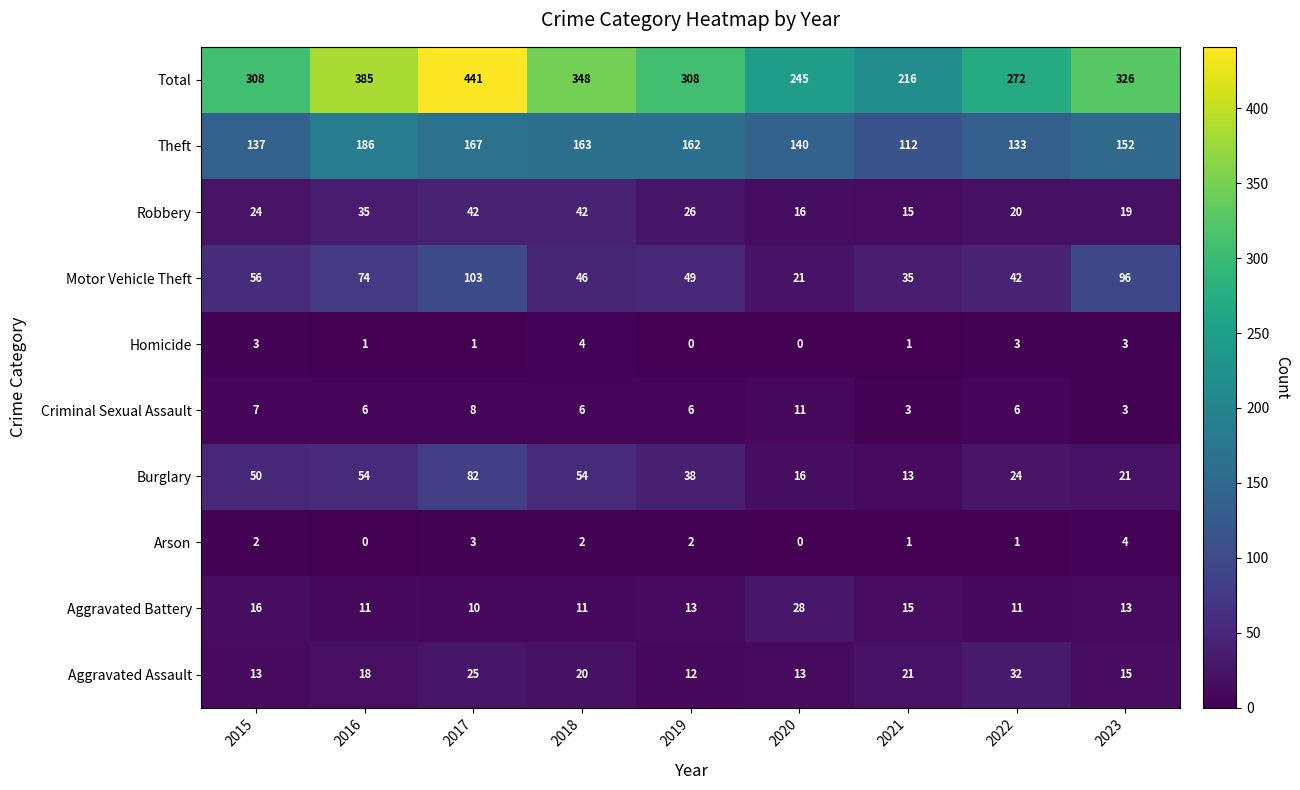

What is the maximum value shown in the chart?

441